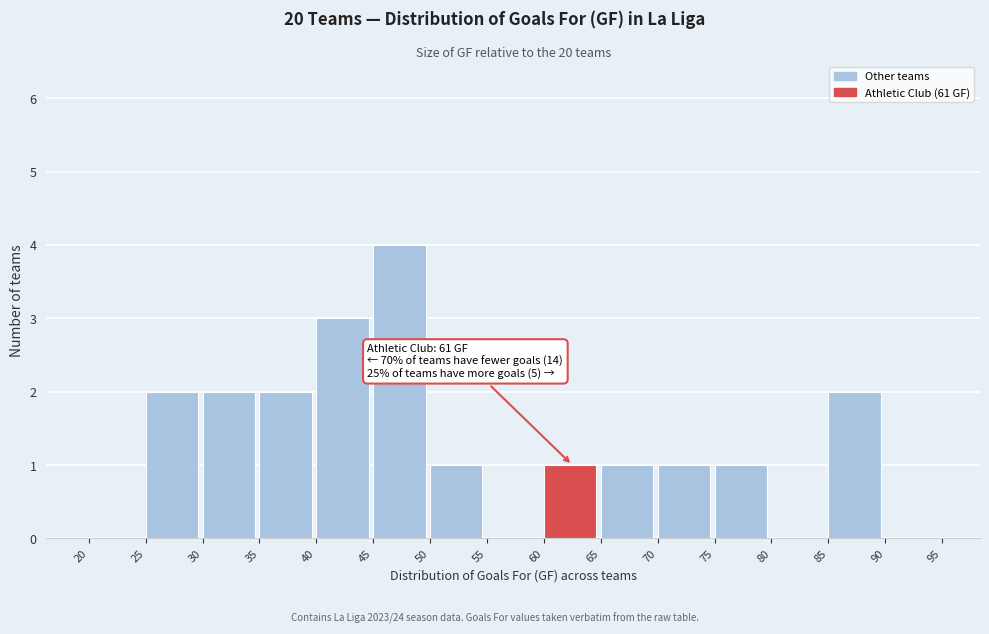

Which range on the x-axis has the tallest bar?

45 to 50